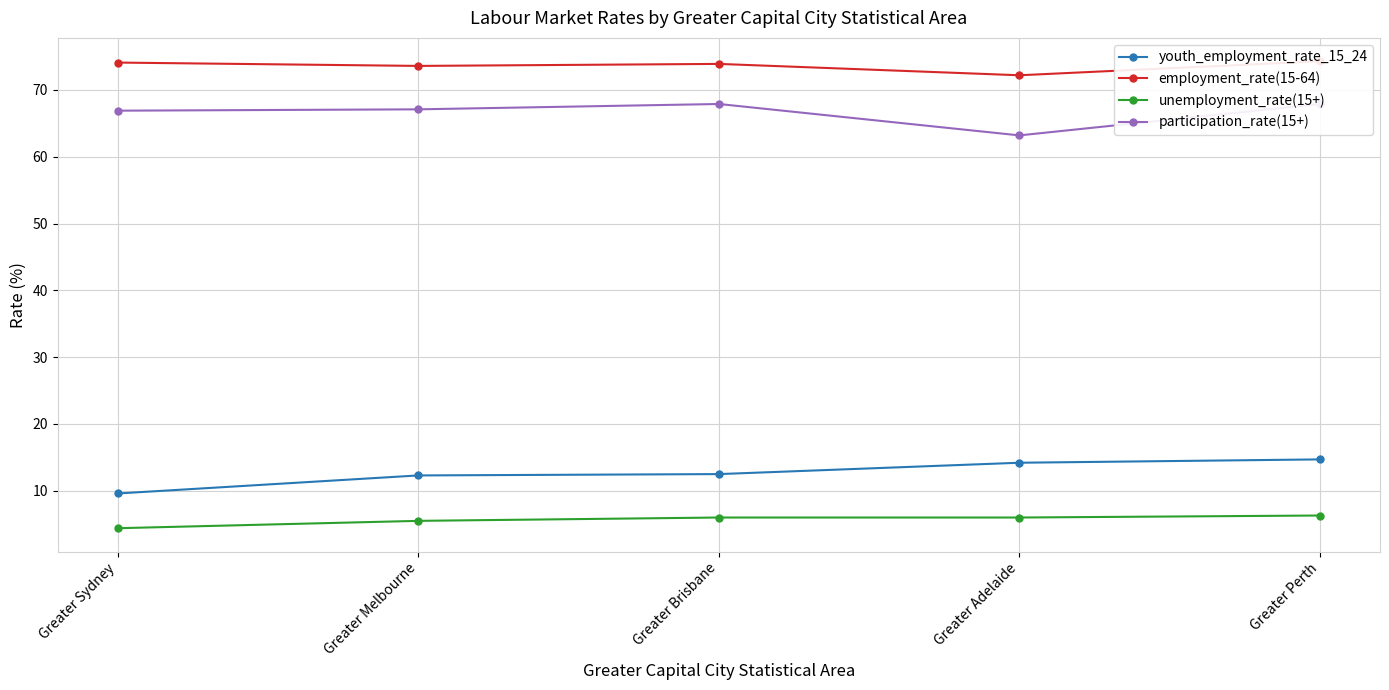

Rank the series by their maximum value, from highest to lowest.

employment_rate(15-64), participation_rate(15+), youth_employment_rate_15_24, unemployment_rate(15+)